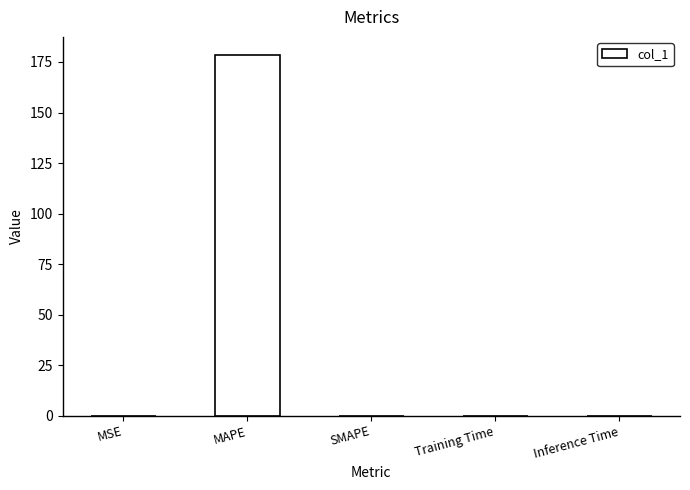

Is it true that the value at MAPE is 178.5?

True